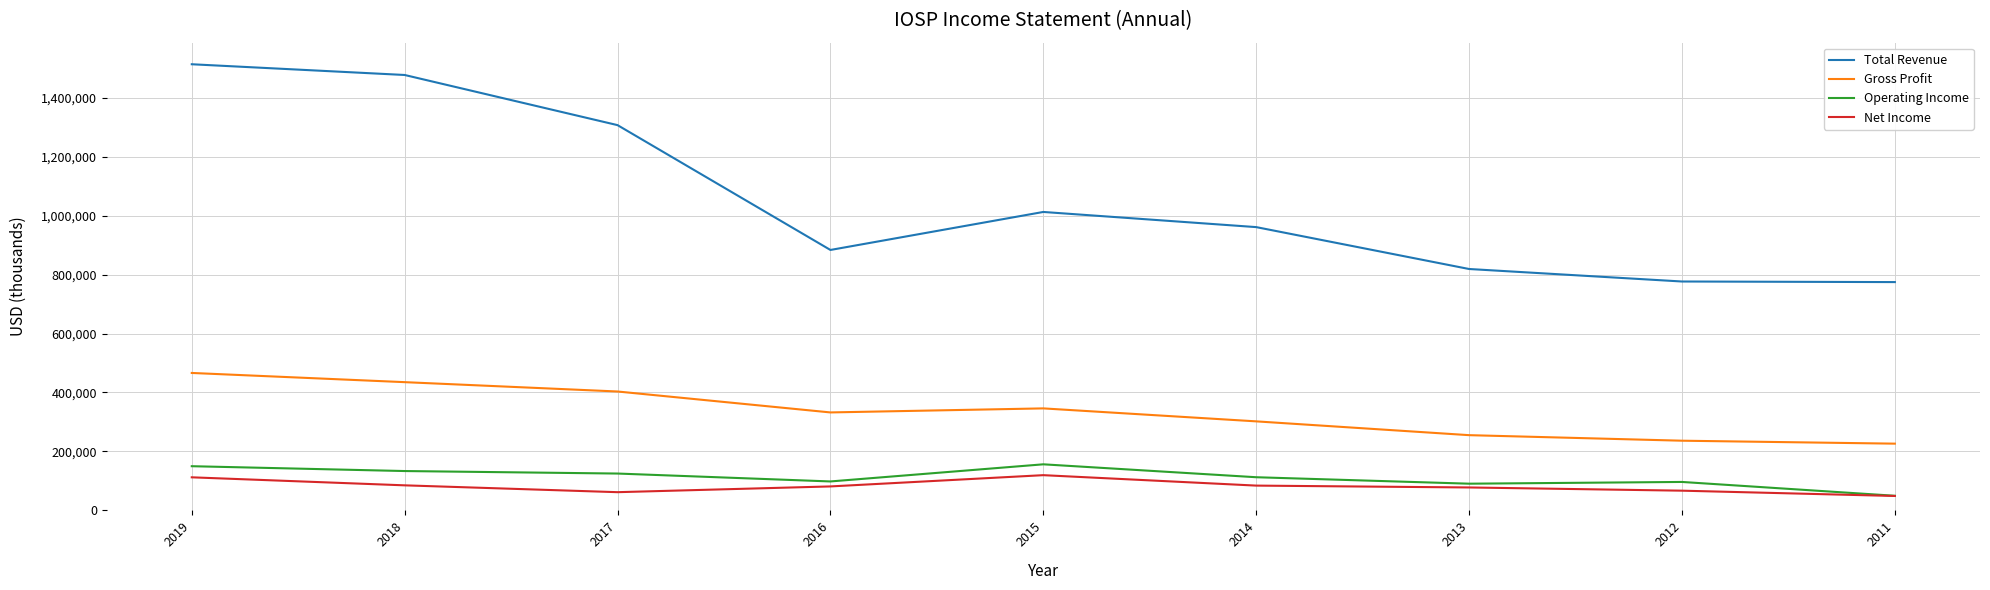

Is the value of Gross Profit at 2017 greater than the value of Total Revenue at 2014?

No